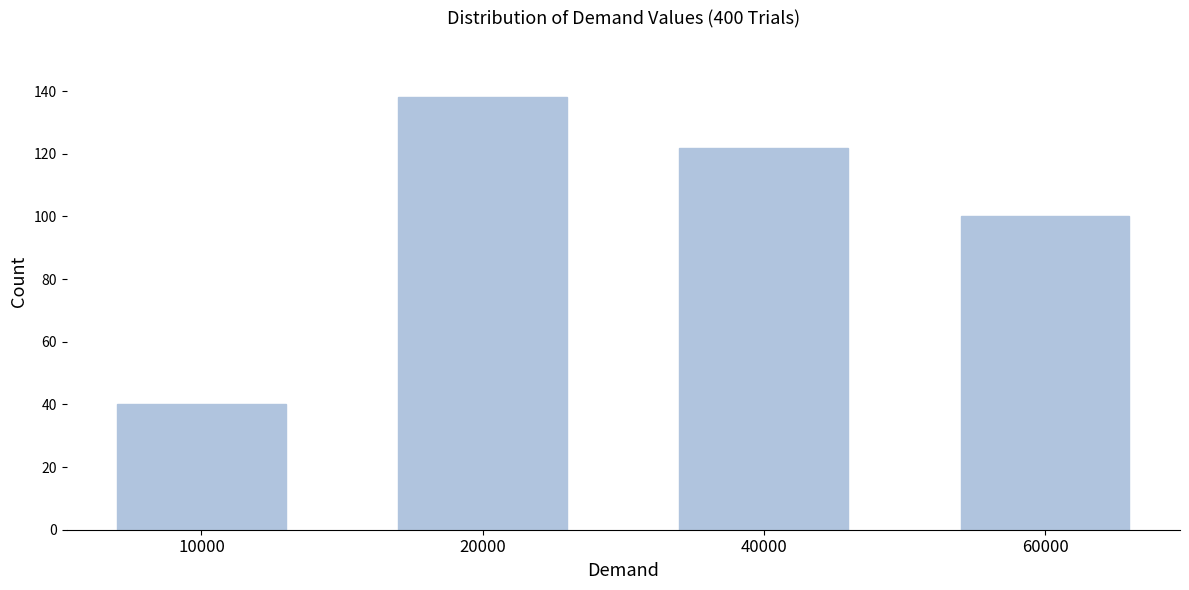

Reading left to right, list all the values displayed in this chart.

40	138	122	100